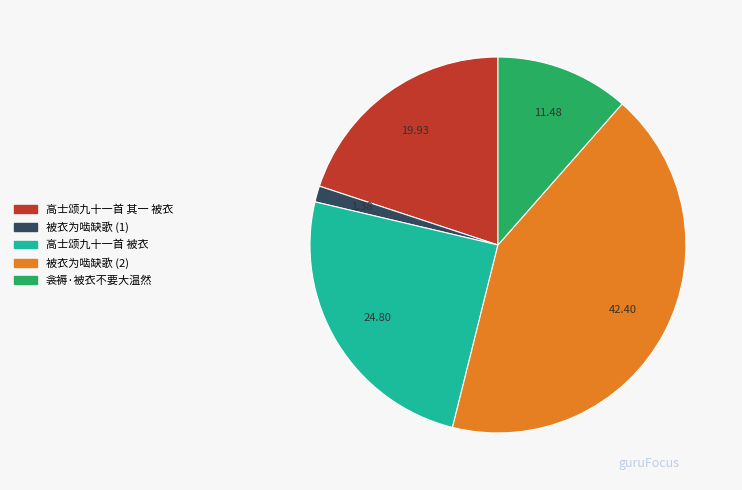

How many slices are in this pie chart?

5